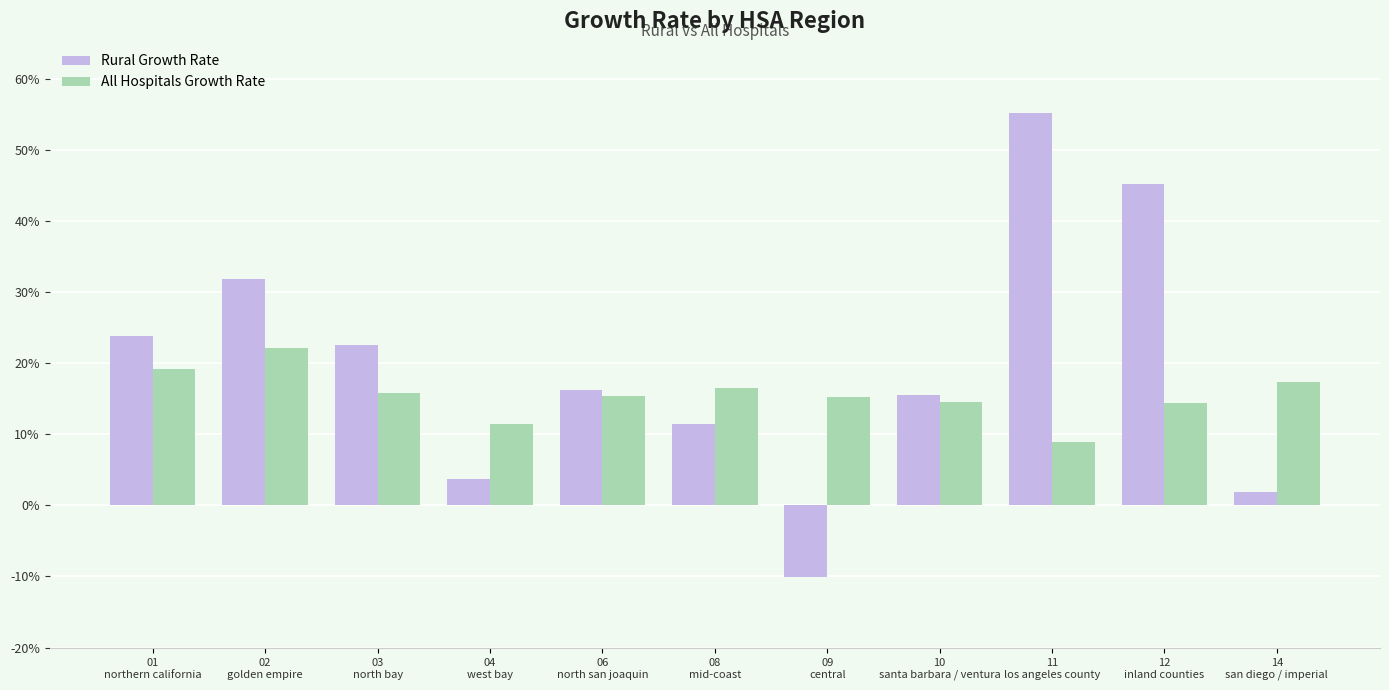

The All Hospitals Growth Rate series shows 5.6 at 12
inland counties. True or false?

False